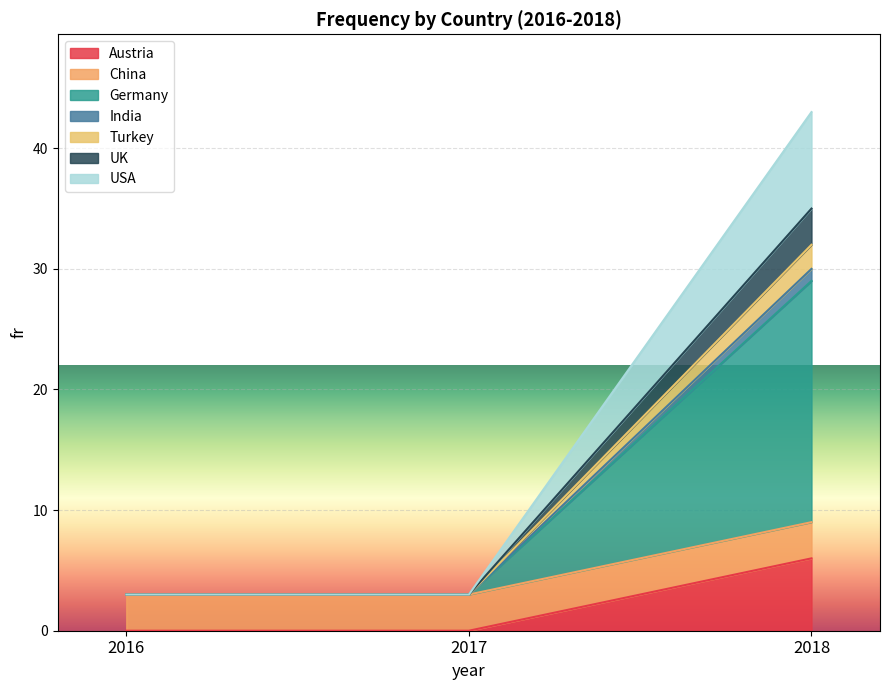

Which category has the highest value in the Austria series?

2018